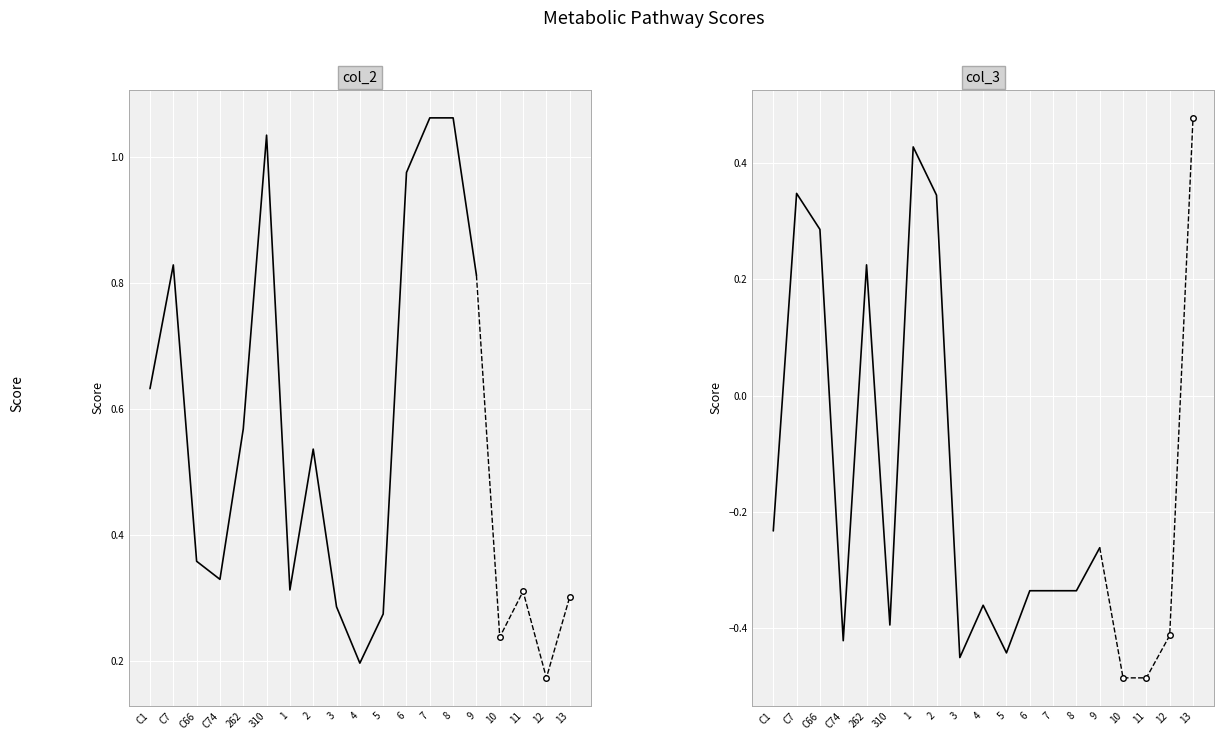

What is the label of the 13th point from the left?

7